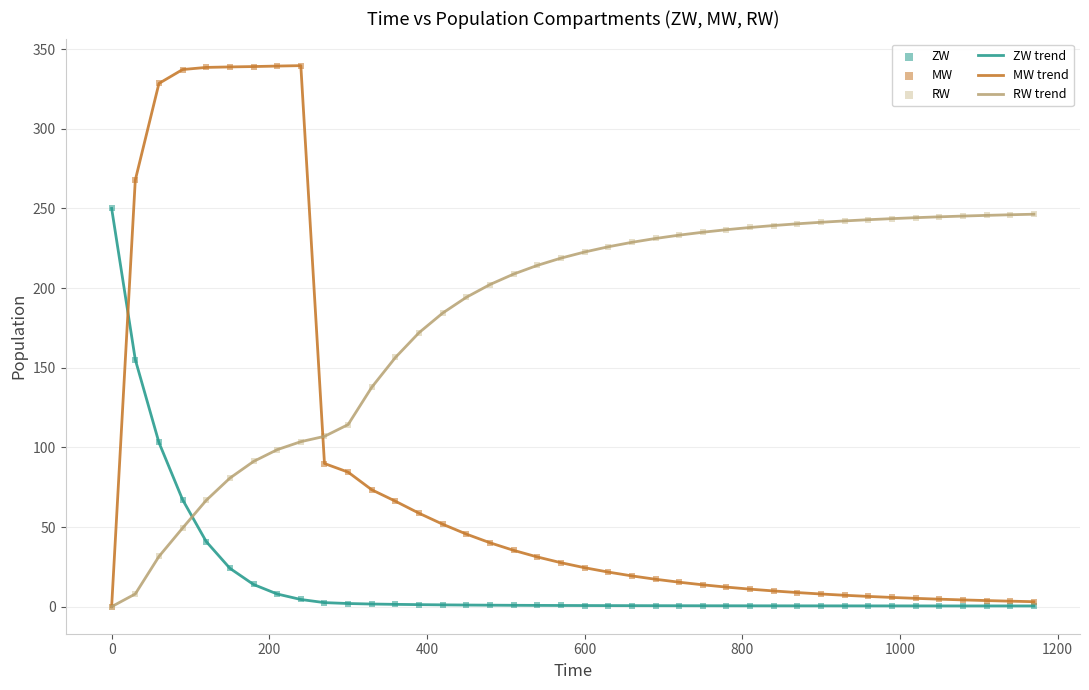

Which series has the largest total across all categories?

RW trend